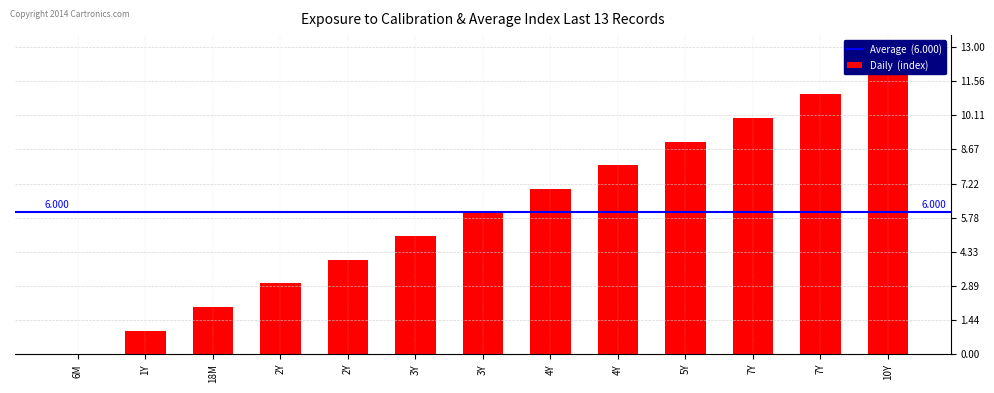

The chart shows a value of 6 at 7Y. True or false?

False